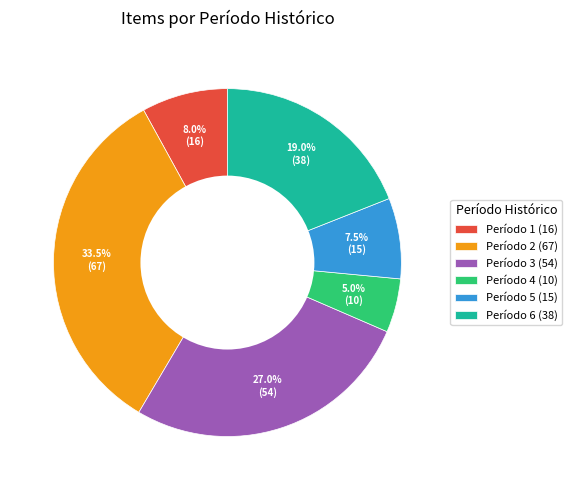

How many slices are in this pie chart?

6